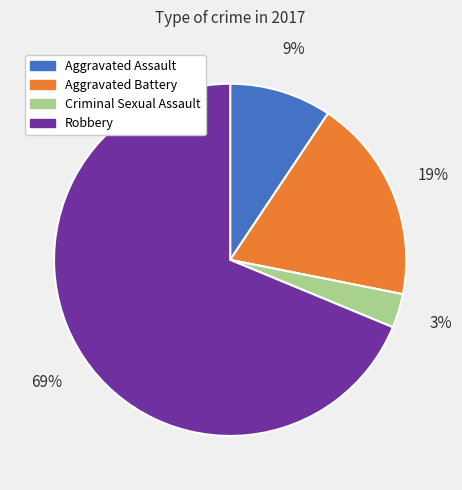

Is there any slice that represents more than half of the pie?

Yes